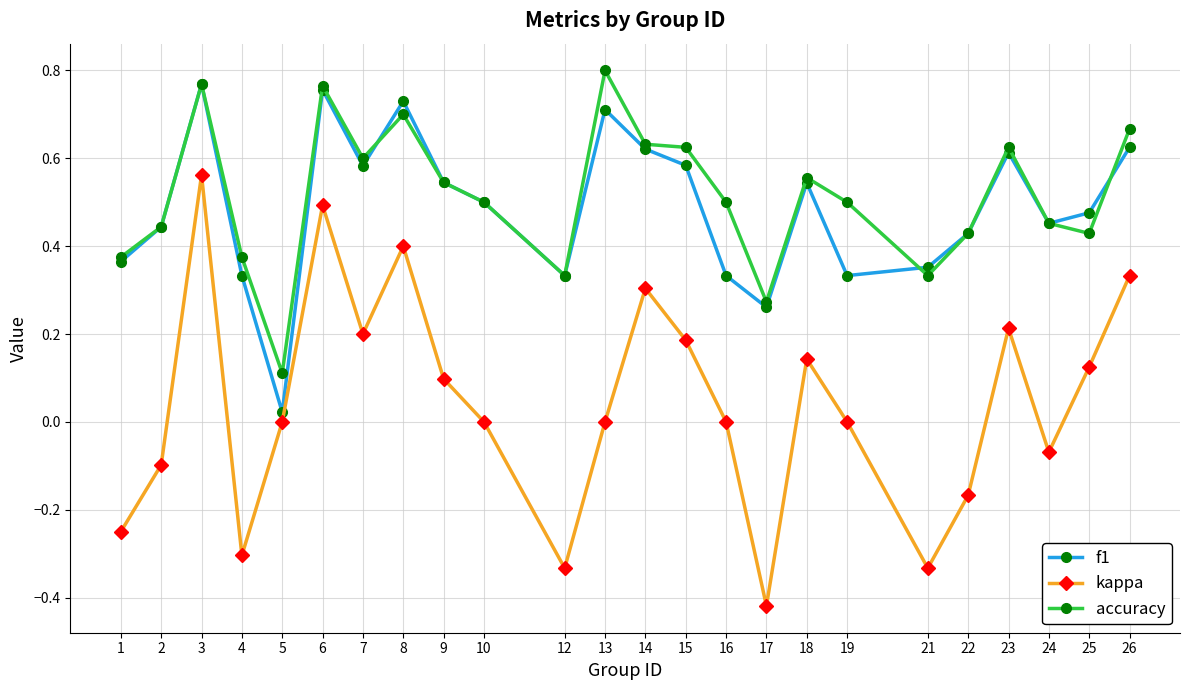

True or false: kappa has more than 2 interior local peaks.

True